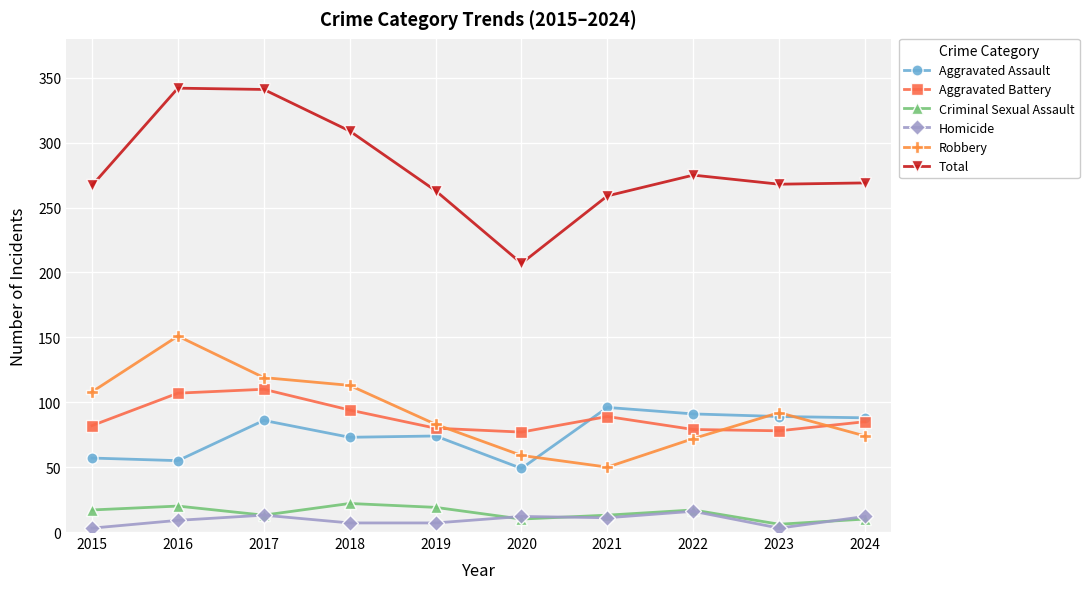

Is it true that Aggravated Battery equals 82 at 2015?

True